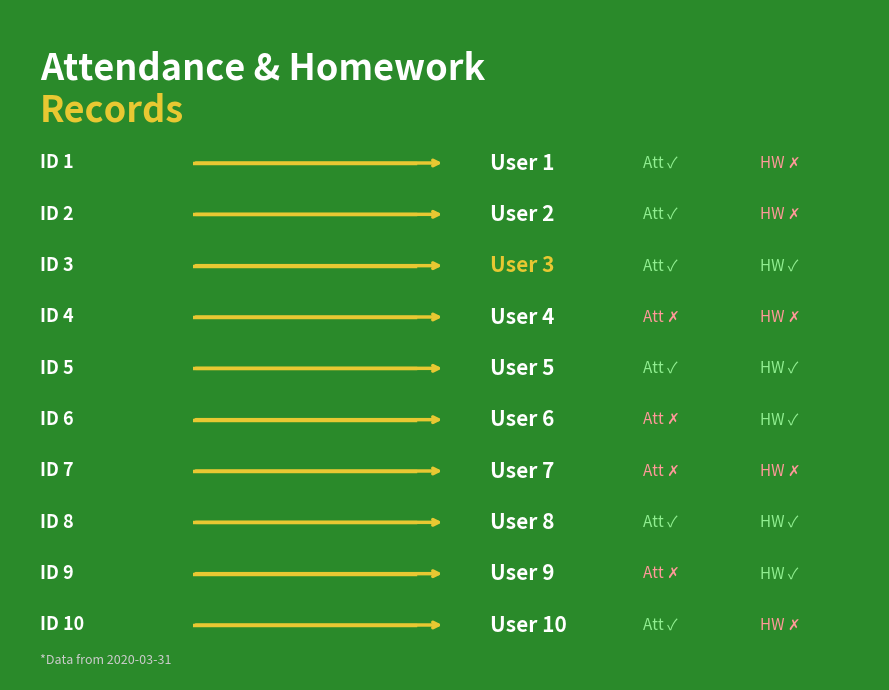

Is it true that the value at 7 is 7?

True